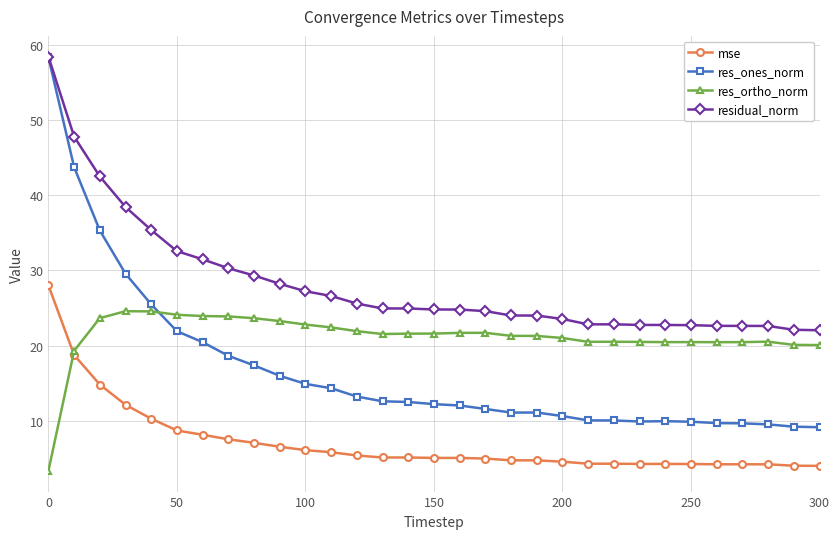

What is the value of the res_ortho_norm point at the 21st from the left?

21.0